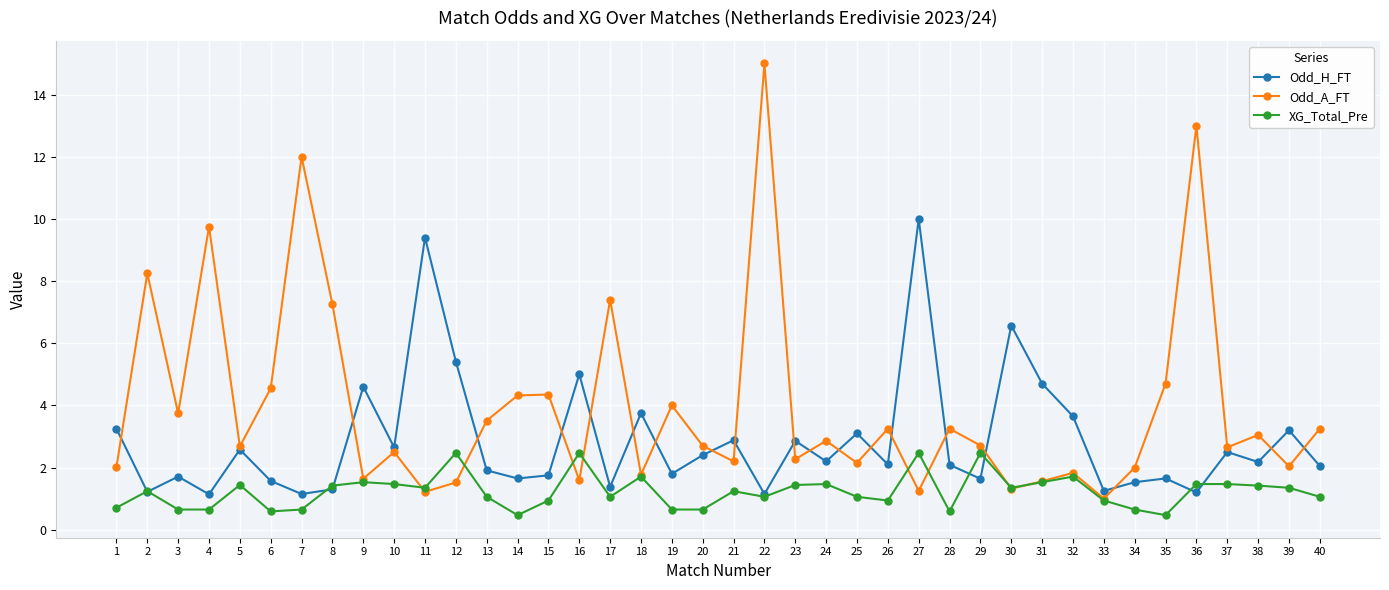

Which series has the largest total across all categories?

Odd_A_FT